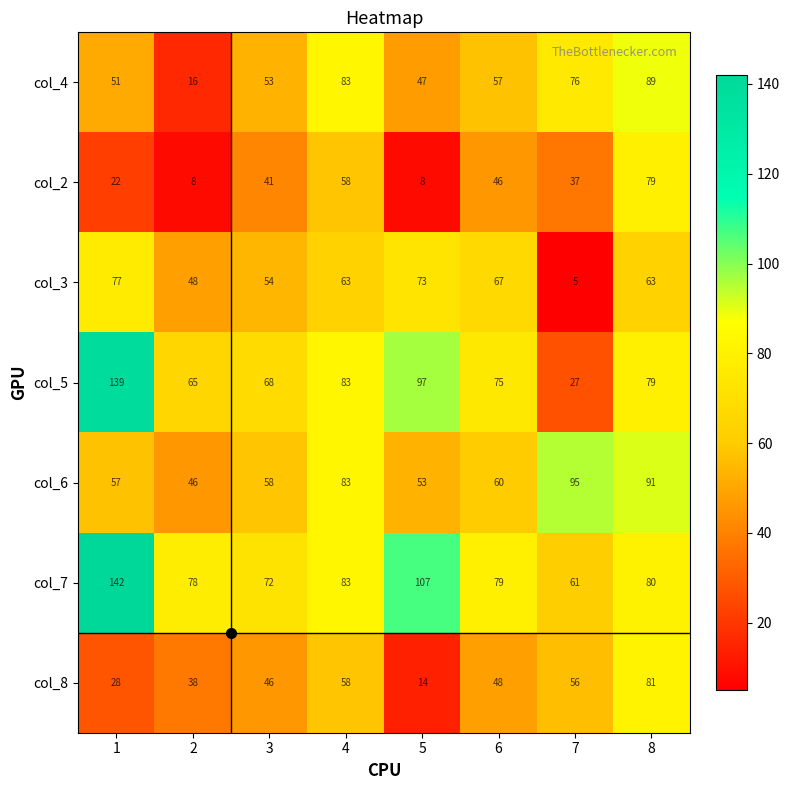

Is it true that col_3 equals 5 at 7?

True